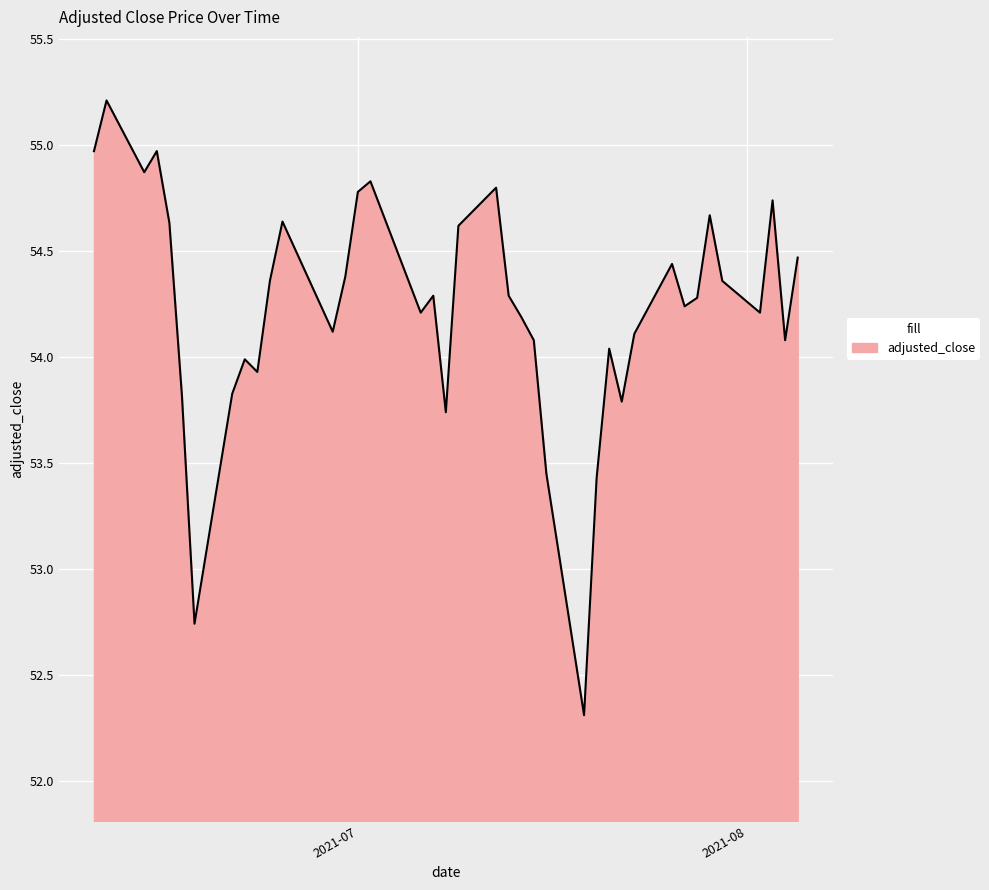

What is the difference between the maximum and minimum values?

2.9